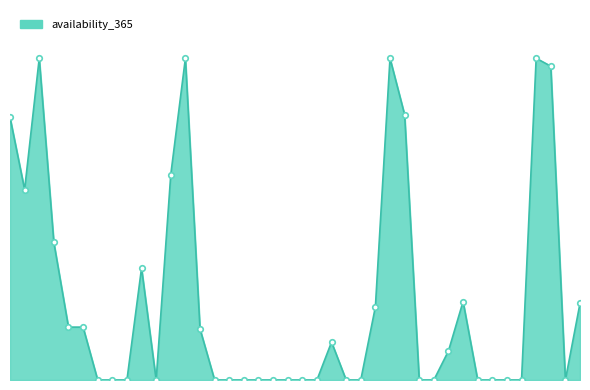

Does the chart display data point markers on the line(s)?

No